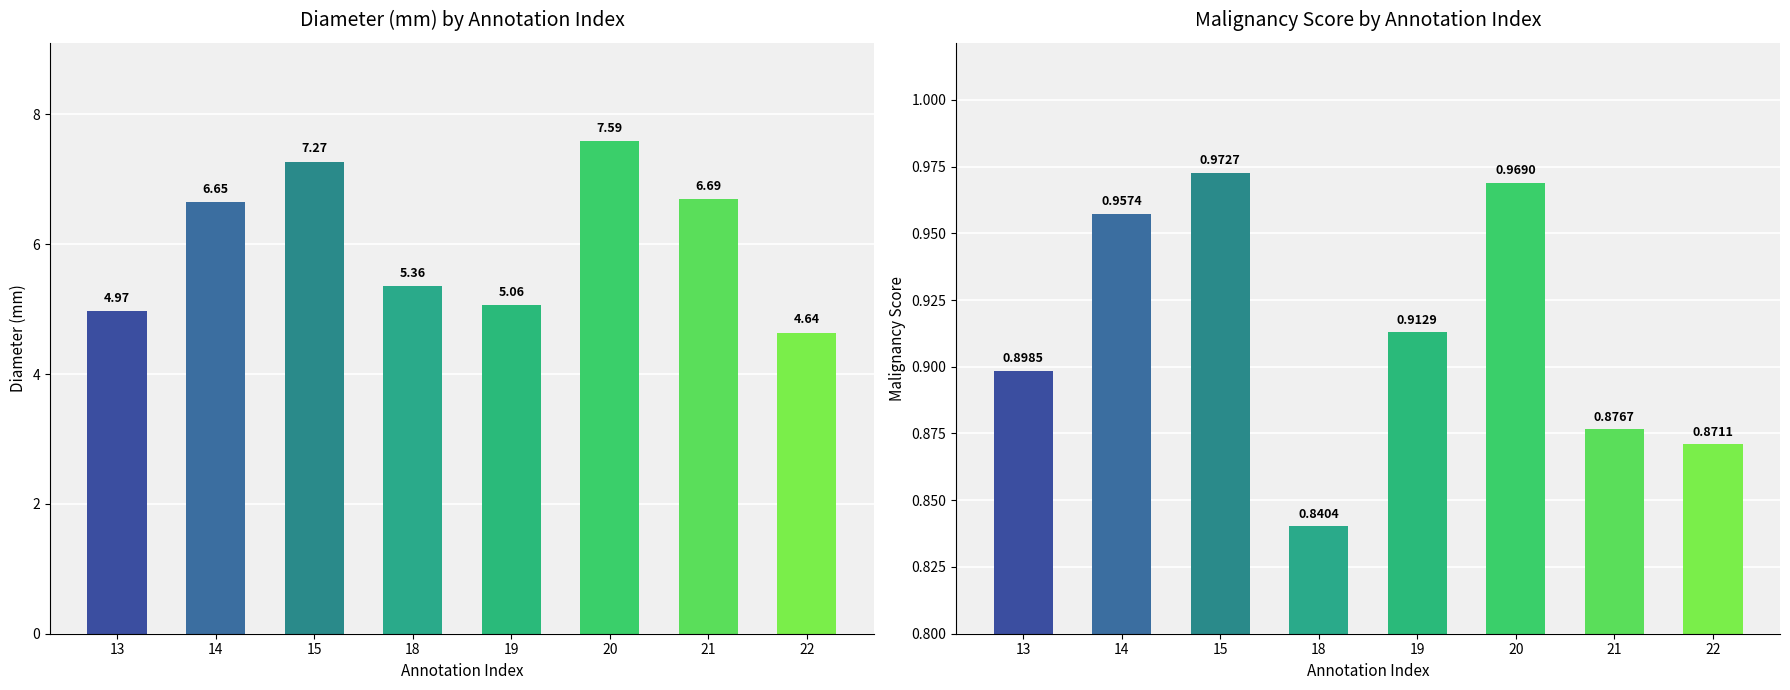

What is the sum of all malscore values?

7.3